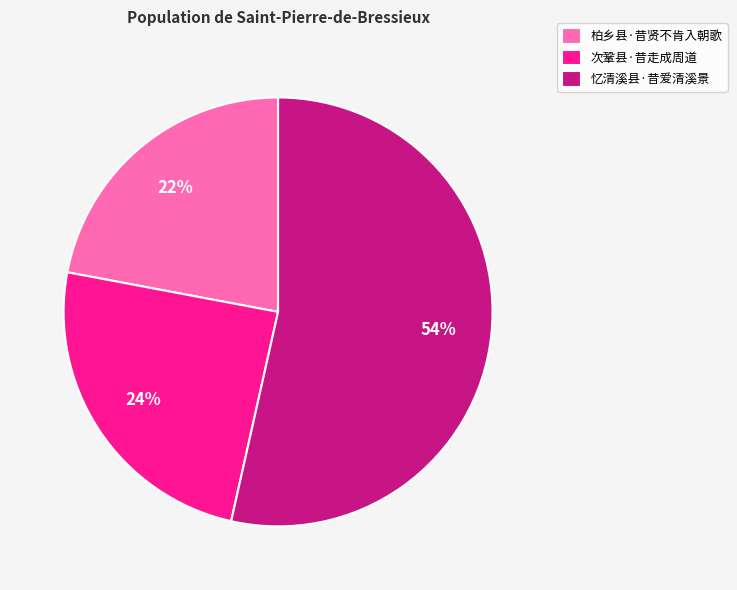

Is there any slice that represents more than half of the pie?

Yes